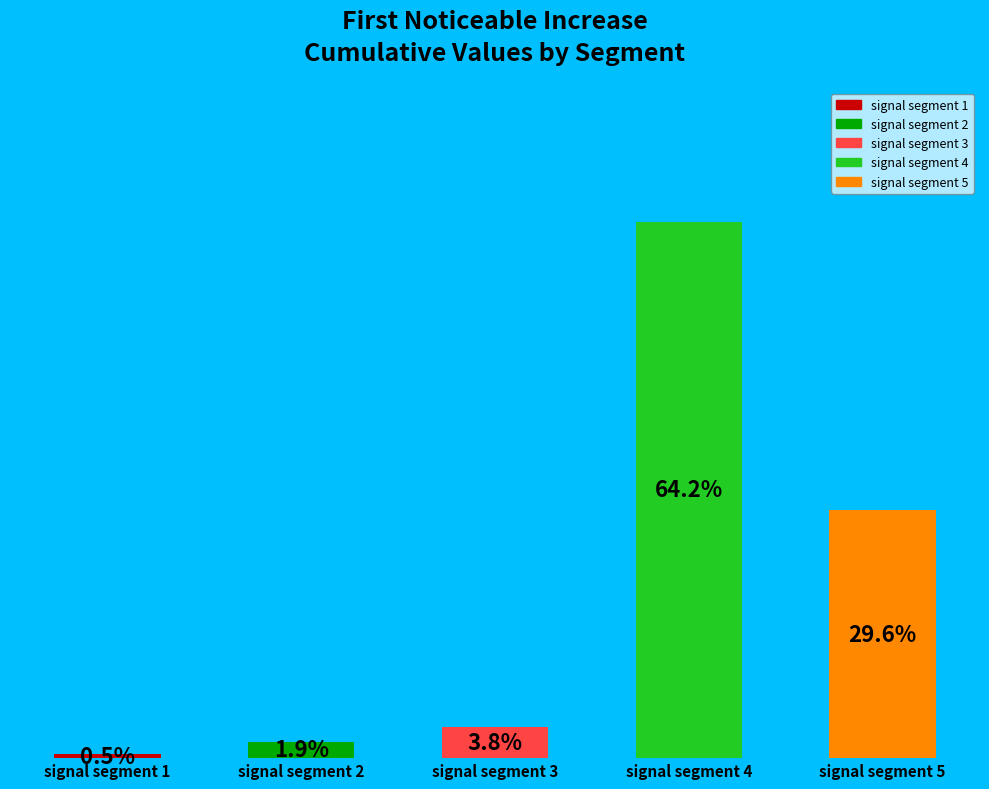

What is the majority slice?

signal segment 4